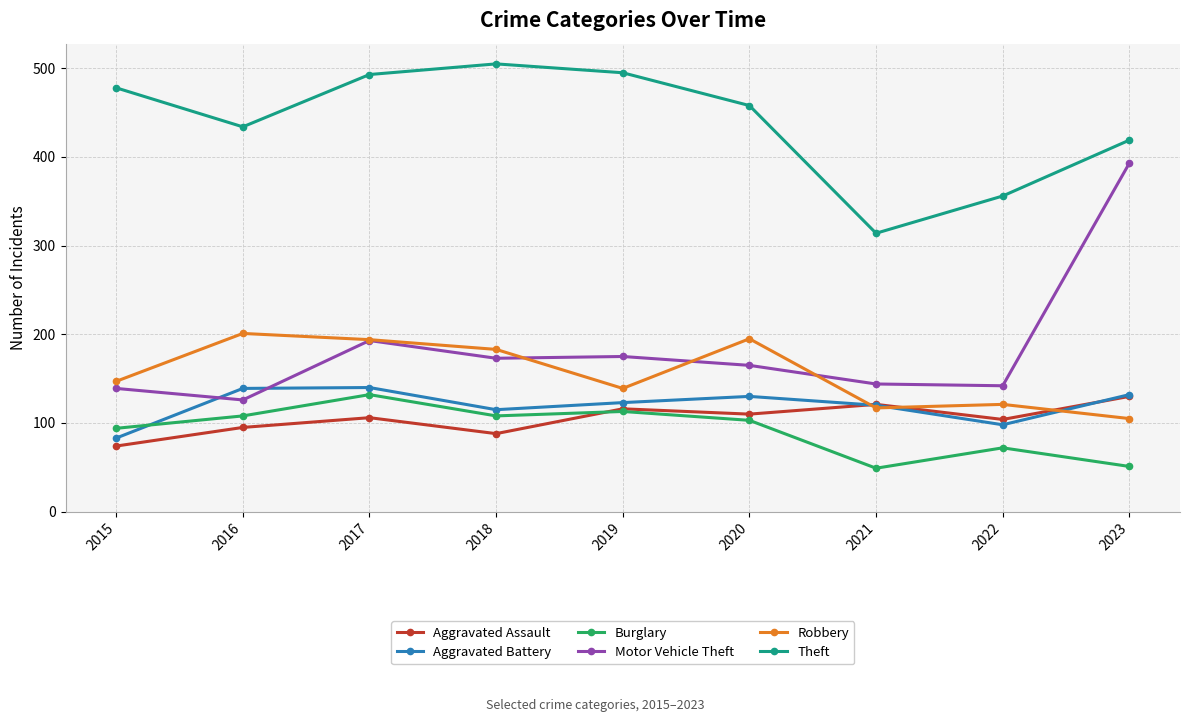

The Burglary series shows 122 at 2015. True or false?

False